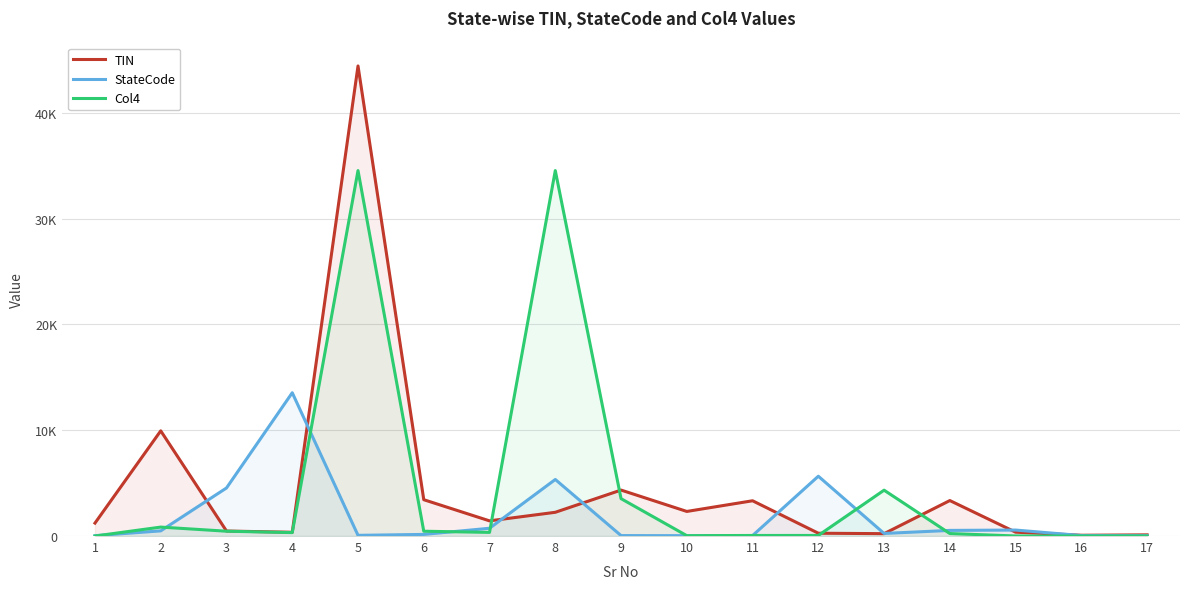

How many data points in TIN are above 1434?

8